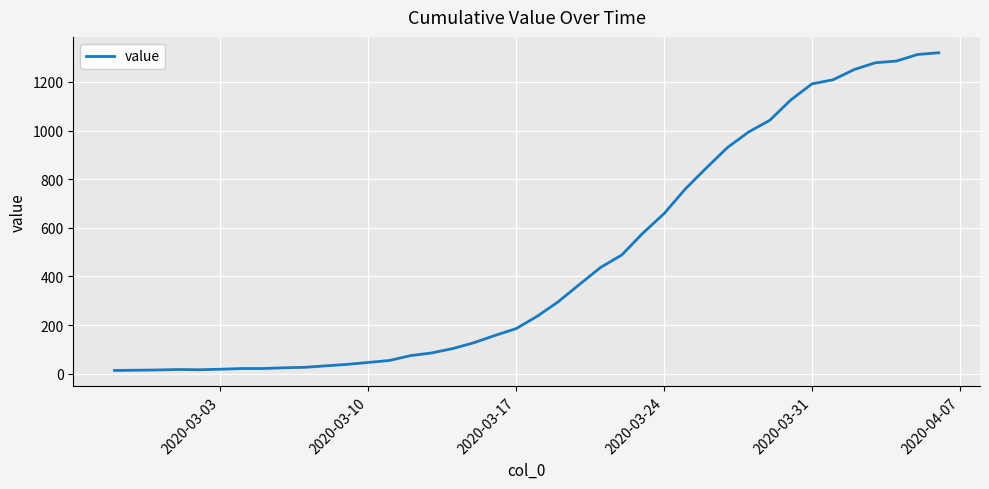

What is the difference between the maximum and minimum values?

1307